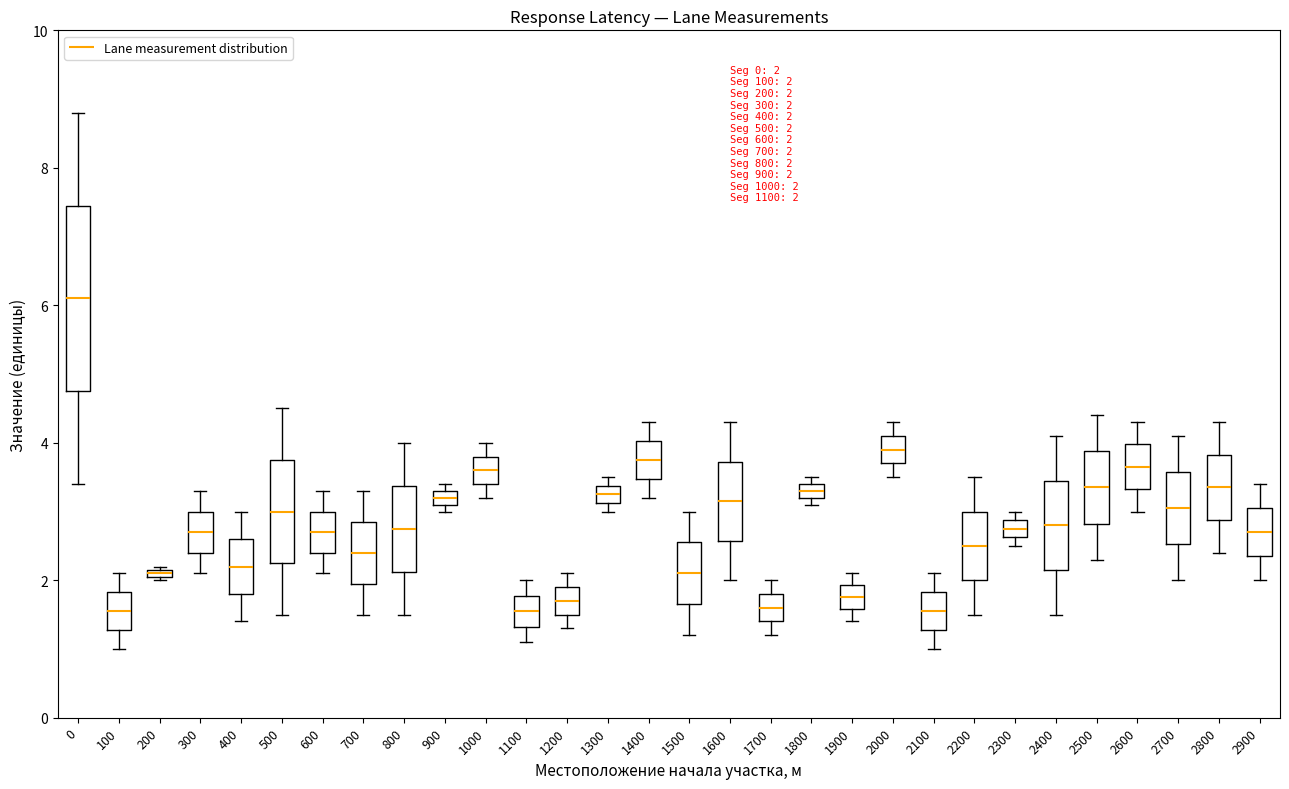

Comparing the boxes themselves (not the whiskers), which one is the tallest?

0